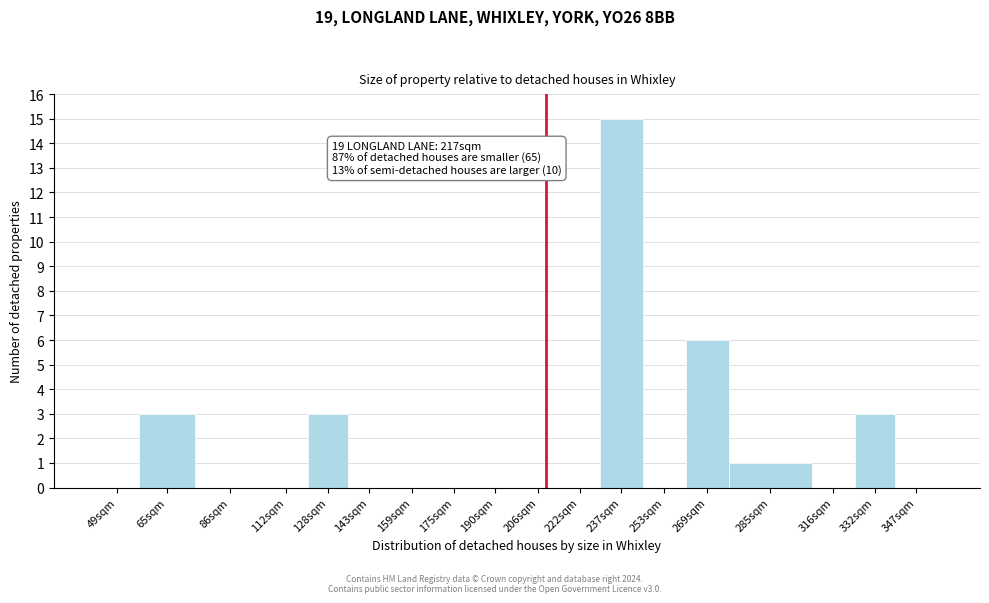

Reading right to left, extract all data points from this chart.

347sqm=0	332sqm=3	316sqm=0	285sqm=1	269sqm=6	253sqm=0	237sqm=15	222sqm=0	206sqm=0	190sqm=0	175sqm=0	159sqm=0	143sqm=0	128sqm=3	112sqm=0	86sqm=0	65sqm=3	49sqm=0